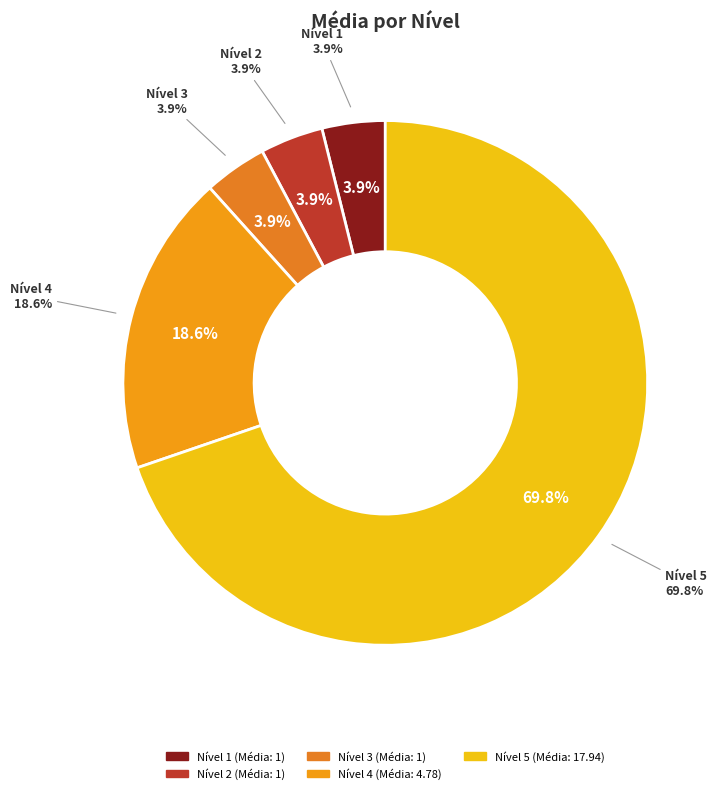

What percentage do 2 and 4 together represent?

22.5%